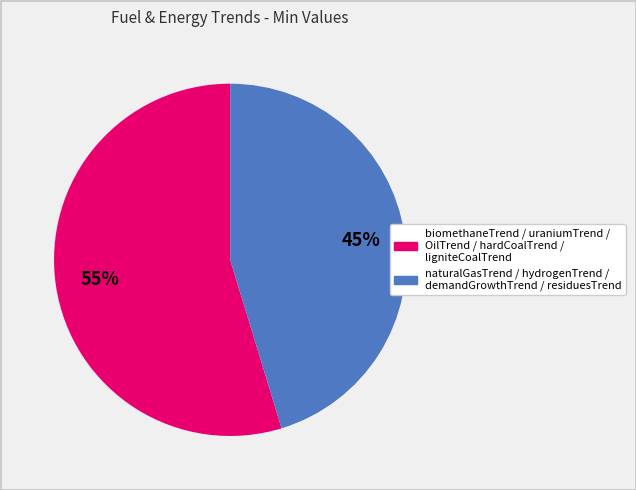

Is there any slice that represents more than half of the pie?

Yes